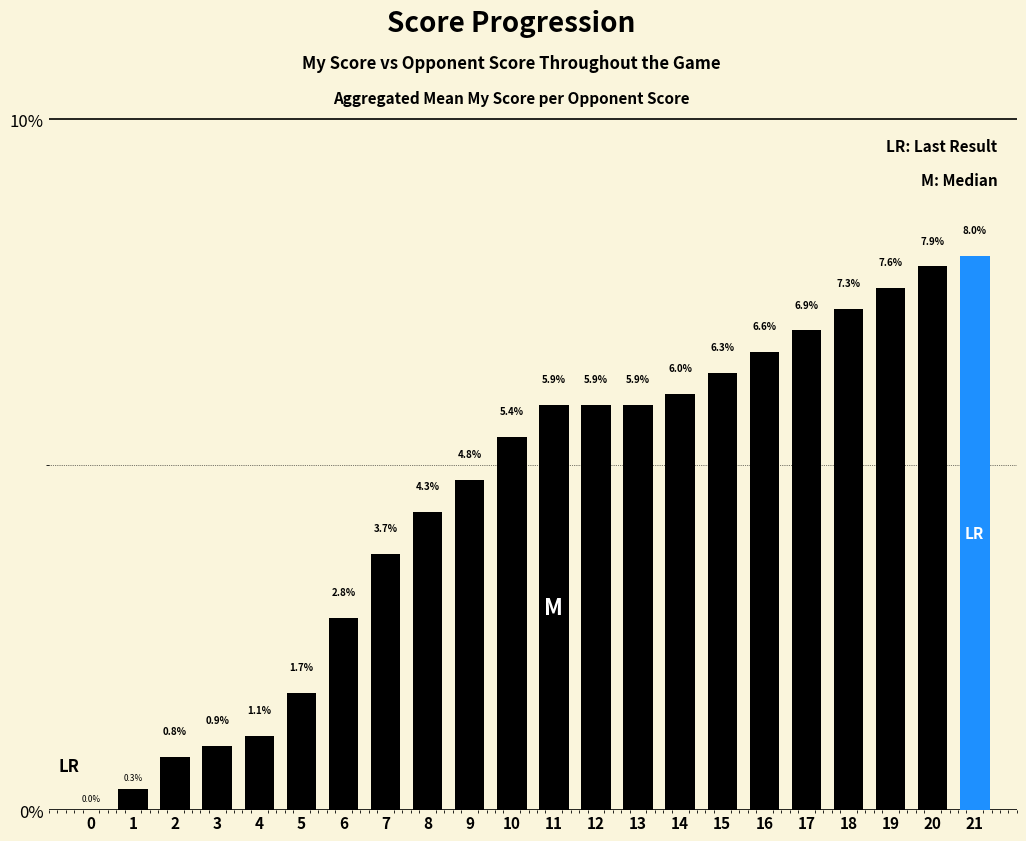

Where is the data nearest to the value 4?

7